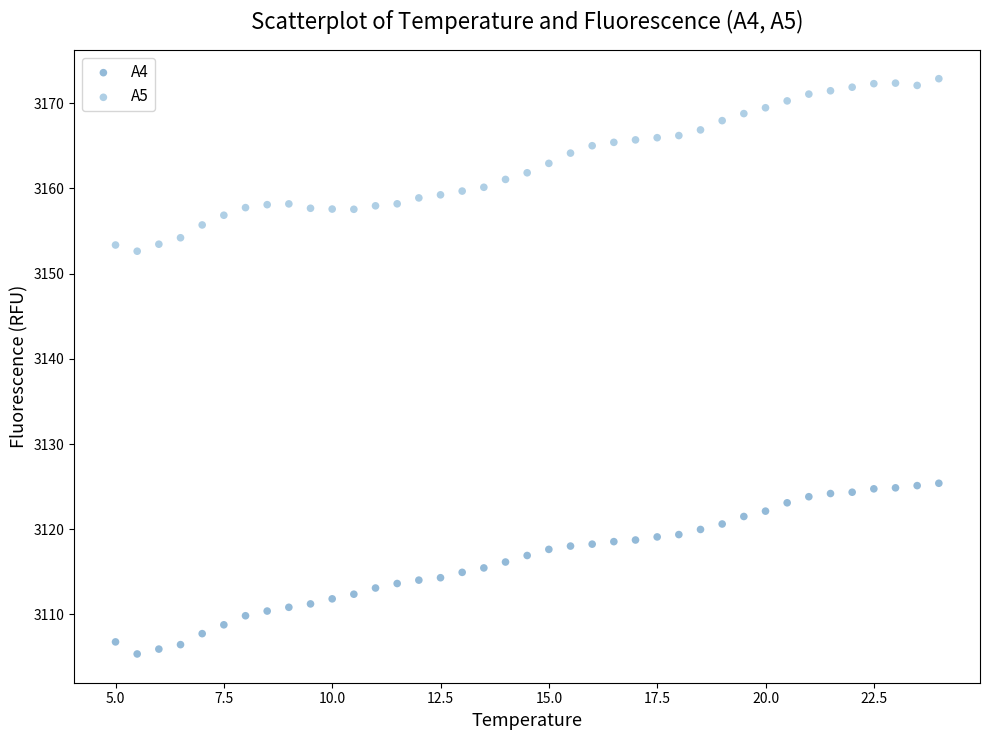

What is the X range (max minus min) for the scatter plot?

19.0